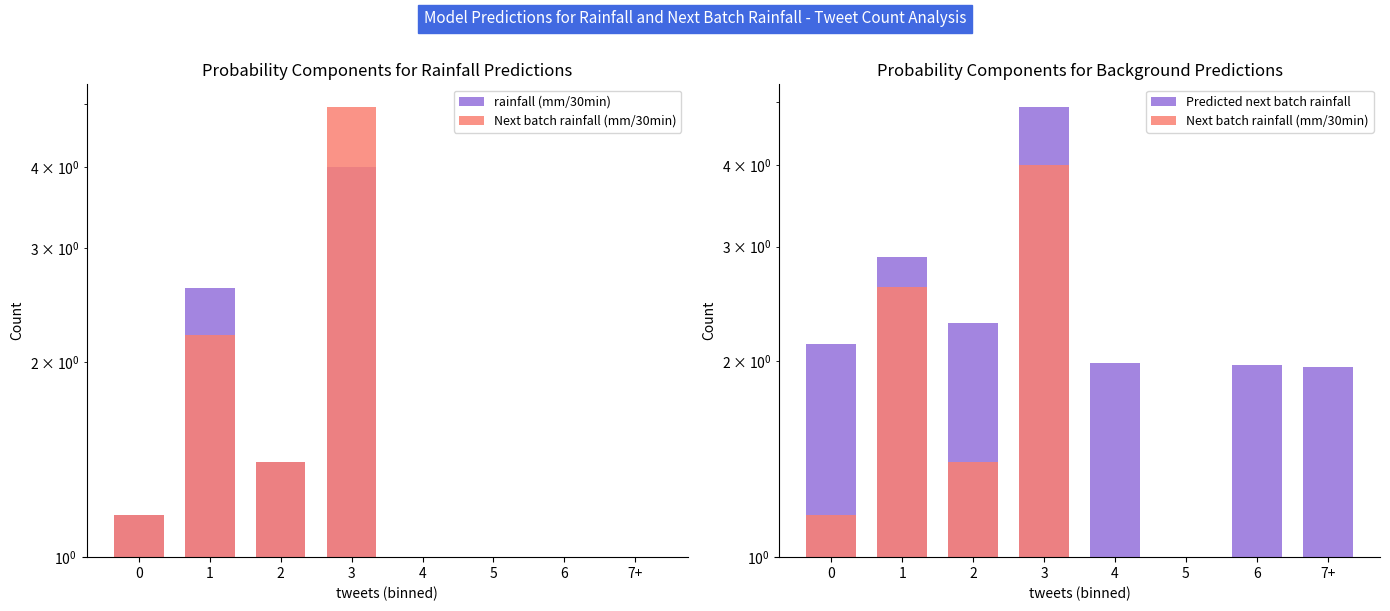

Which series has the largest total across all categories?

Predicted next batch rainfall